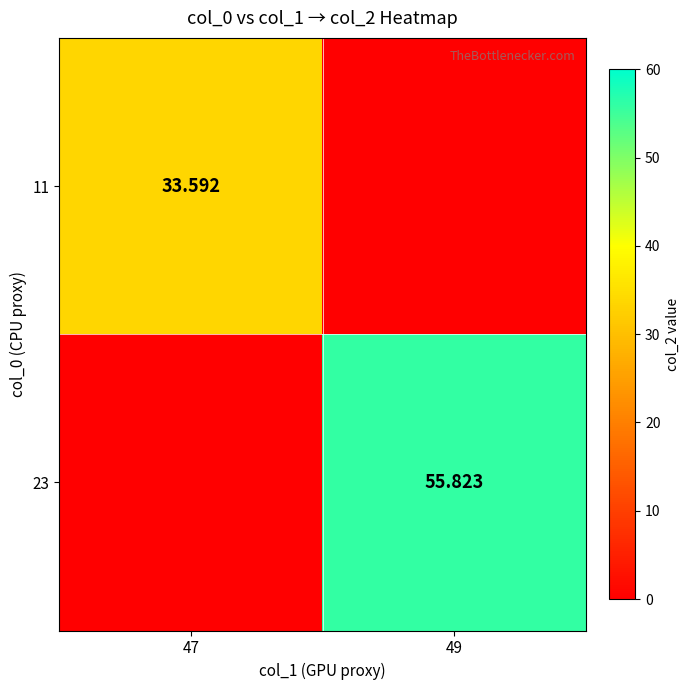

Which label corresponds to the smallest value in the chart?

49